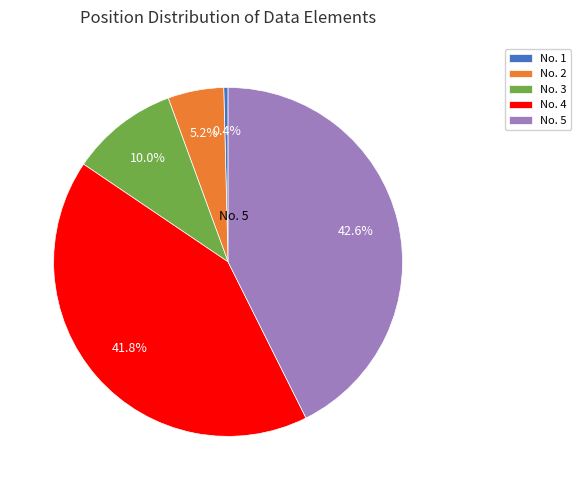

Is there a majority slice in this chart?

No